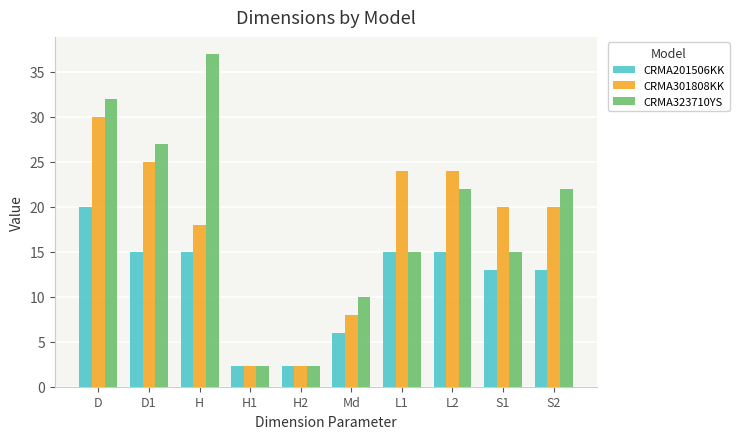

Between Md and L1, which series saw the biggest shift?

CRMA301808KK